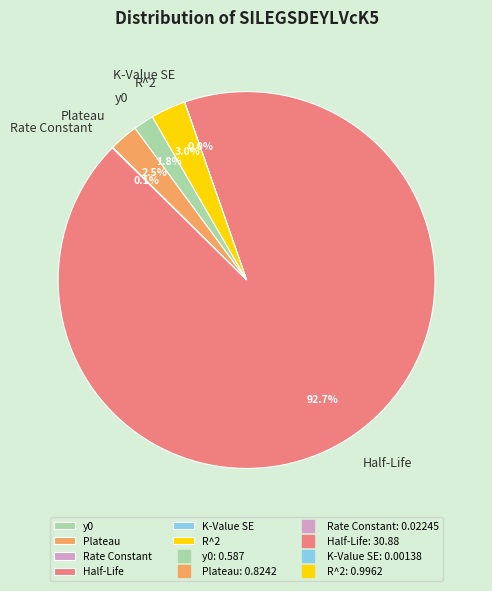

What is the largest slice in the pie chart?

Half-Life